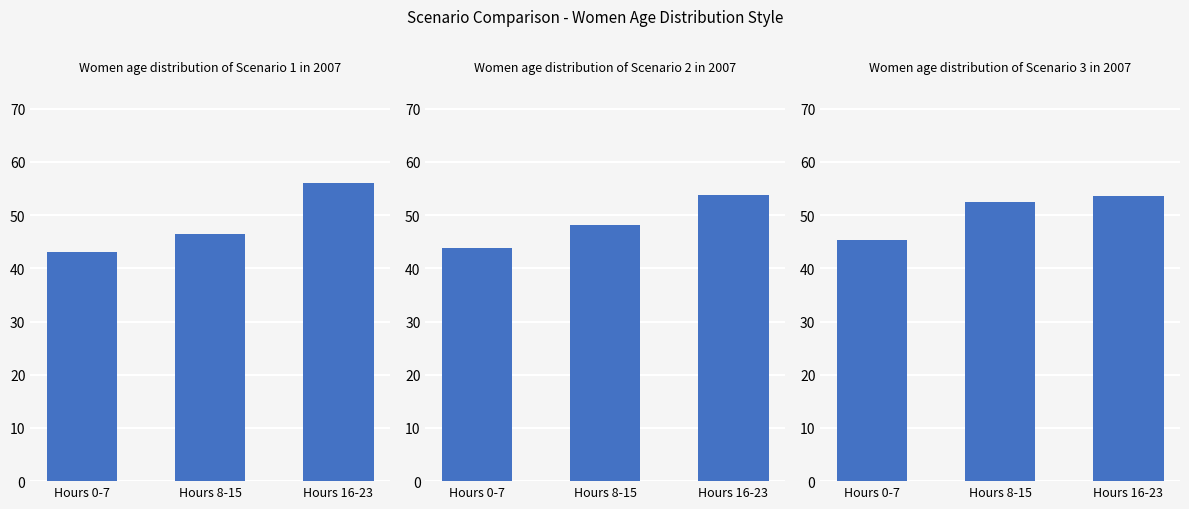

How many series are shown in this chart?

3